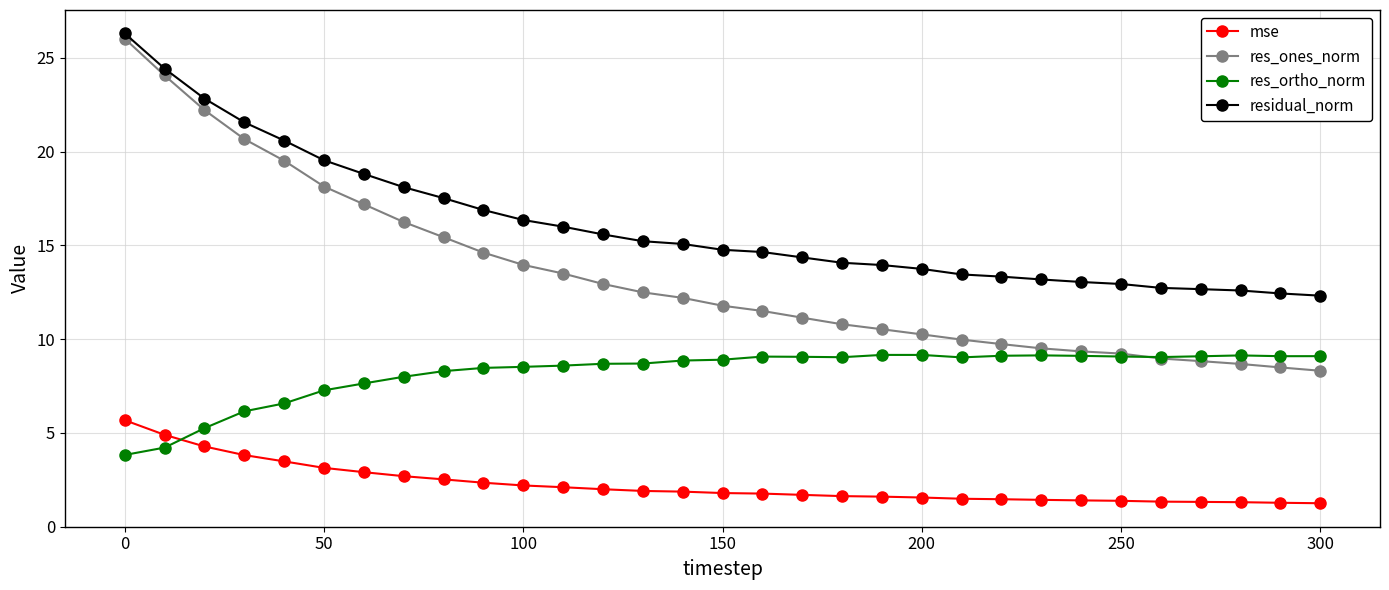

How many distinct data groups are displayed?

4